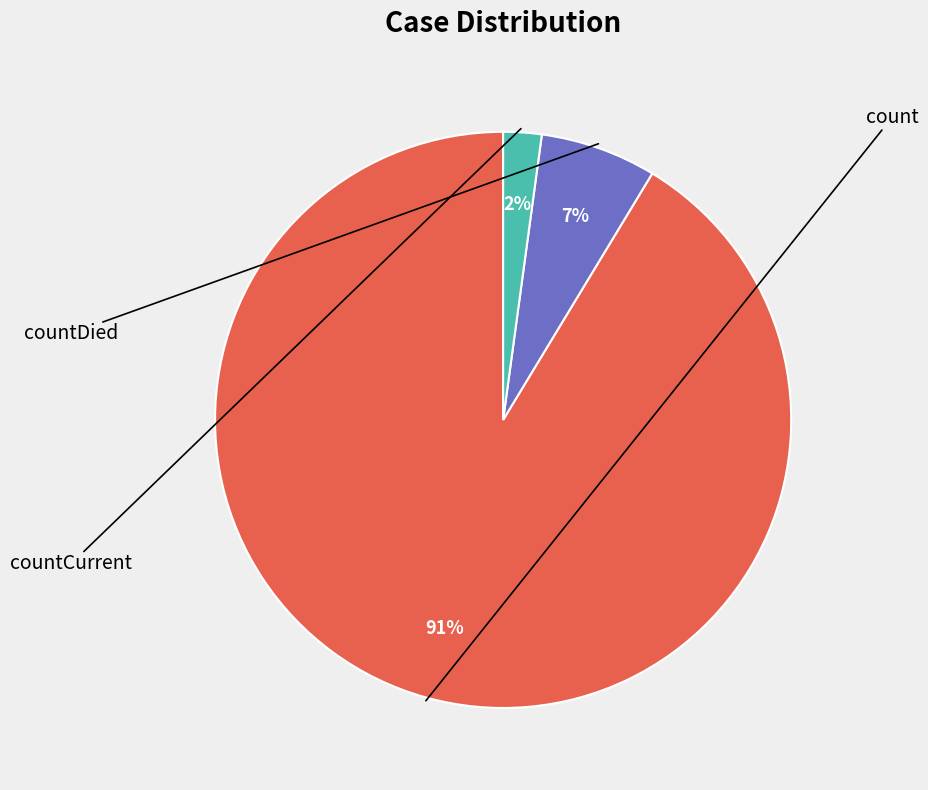

To the nearest percent, what is the difference between the largest and smallest slice percentages?

89%